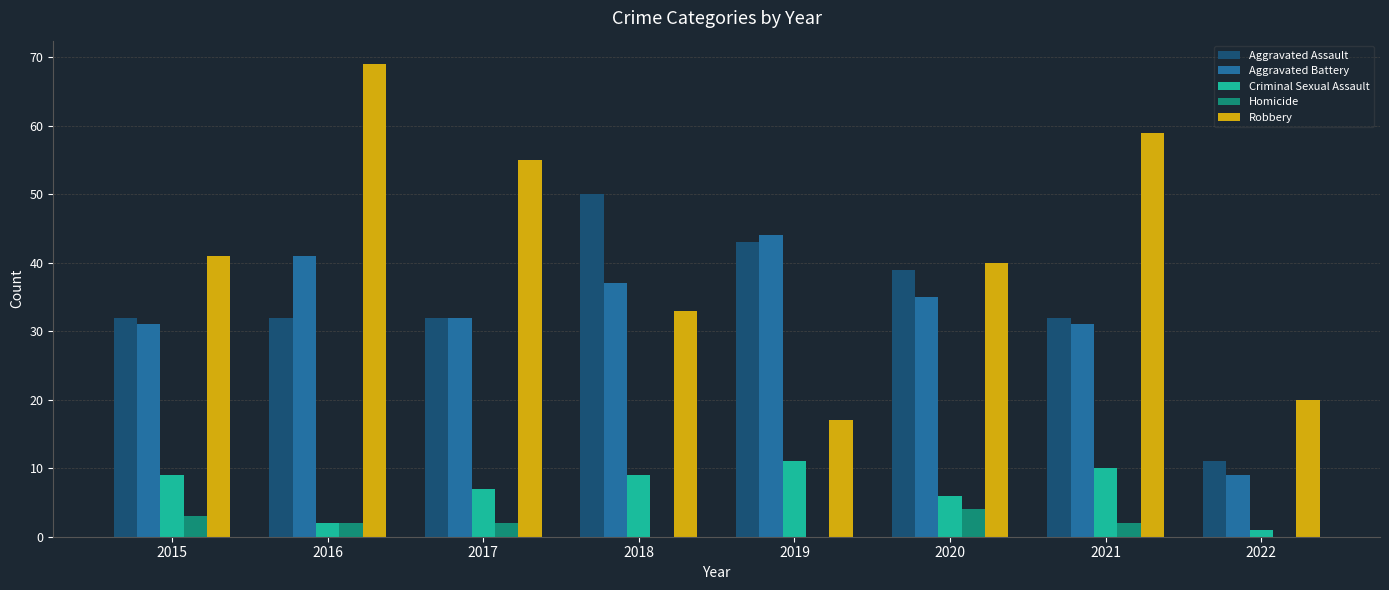

Is it true that Aggravated Assault equals 13 at 2017?

False